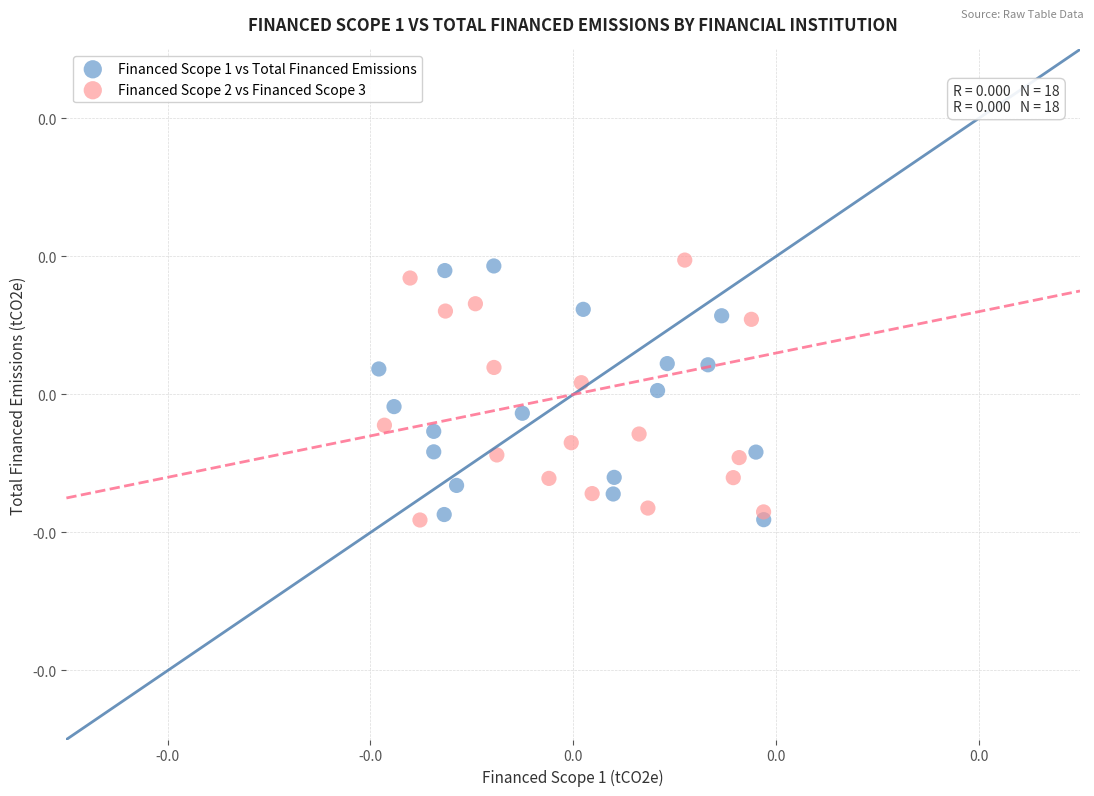

What are all the series names shown in the legend?

Financed Scope 1 vs Total Financed Emissions, Financed Scope 2 vs Financed Scope 3